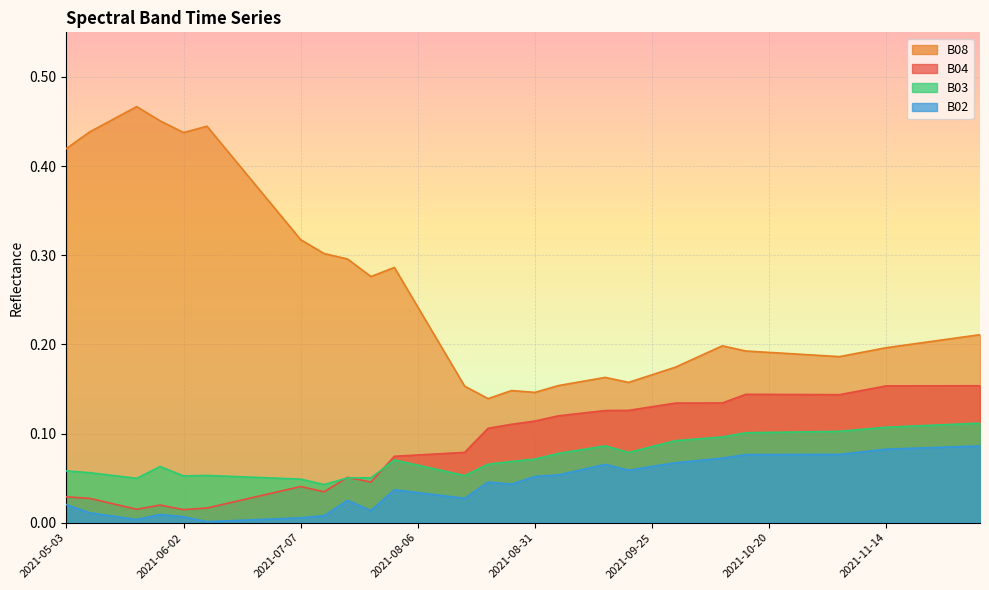

True or false: B08 and B03 cross at least once.

False